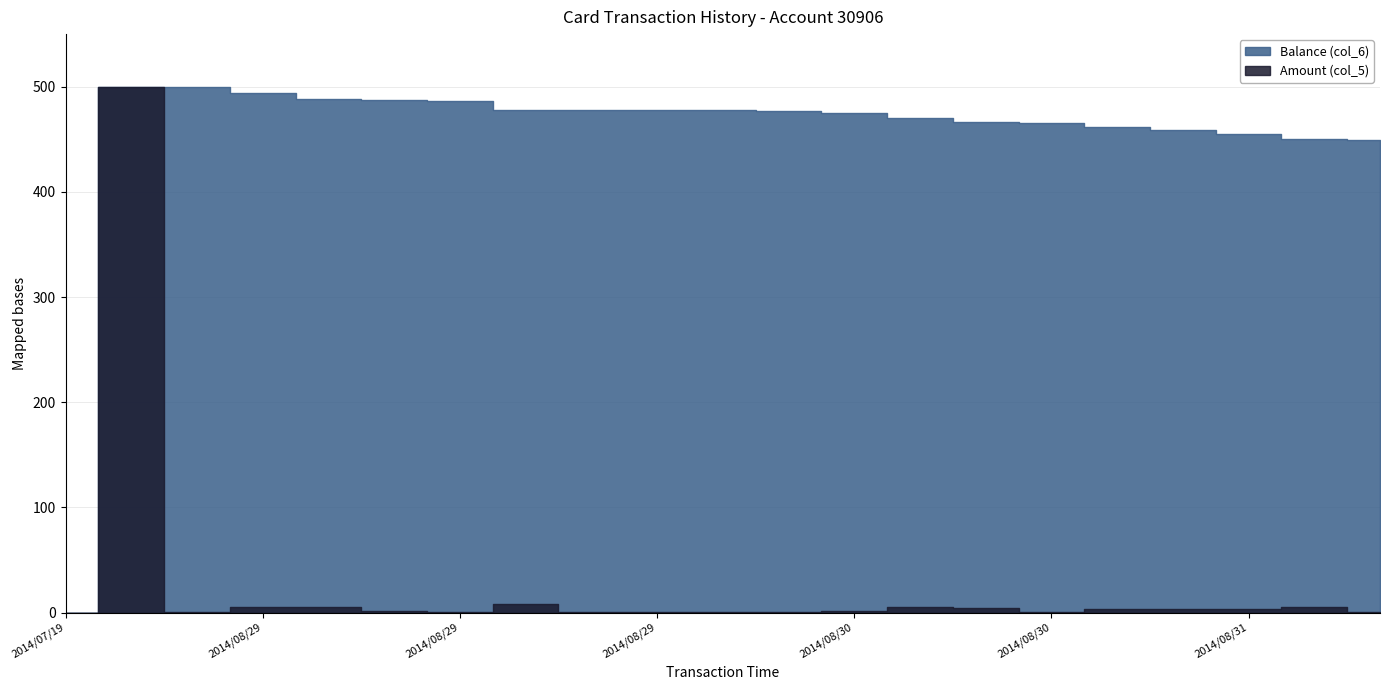

List the labels in order of Balance (col_6) value, smallest first.

2014/07/19 09:36:01, 2014/08/31 20:25:20, 2014/08/31 18:44:04, 2014/08/31 16:29:36, 2014/08/31 11:37:48, 2014/08/31 09:11:39, 2014/08/30 19:25:12, 2014/08/30 17:47:13, 2014/08/30 11:03:22, 2014/08/30 08:34:09, 2014/08/29 20:46:53, 2014/08/29 20:42:20, 2014/08/29 20:40:36, 2014/08/29 20:39:34, 2014/08/29 18:22:41, 2014/08/29 13:42:26, 2014/08/29 13:42:00, 2014/08/29 12:04:55, 2014/08/29 12:04:37, 2014/08/28 21:44:00, 2014/08/28 18:58:15